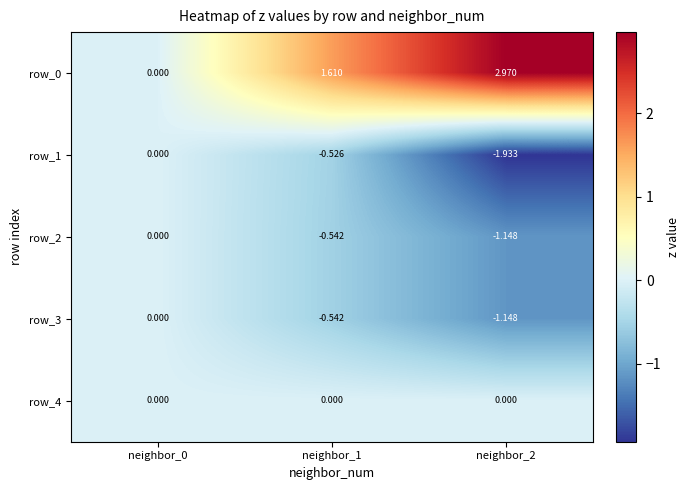

Is the value of row_4 at neighbor_0 greater than the value of row_3 at neighbor_1?

Yes